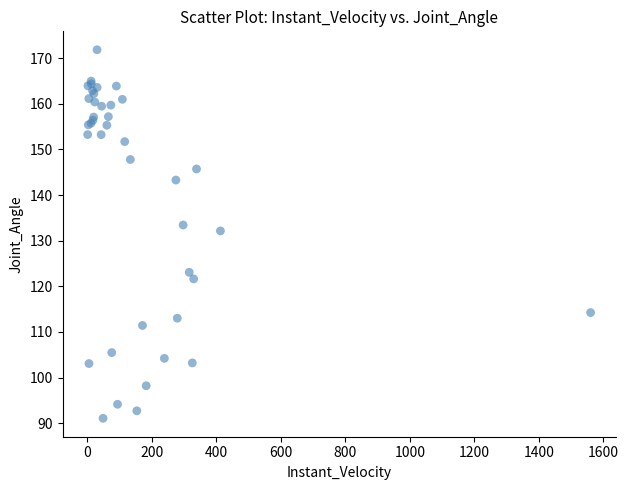

What Y value in the scatter plot is closest to 131?

132.1